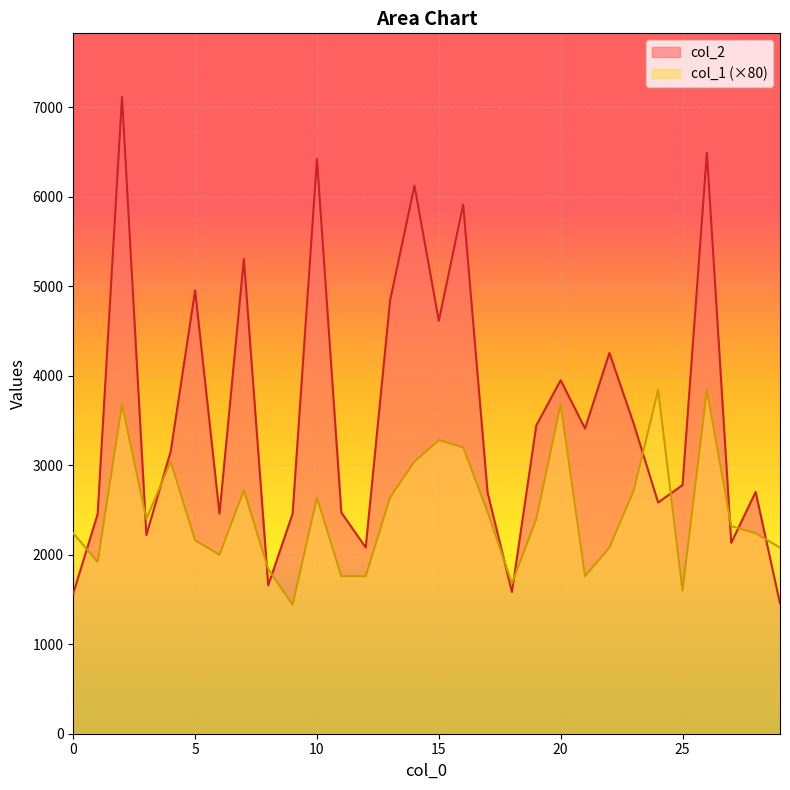

What is the average value of the col_1 series?

2483